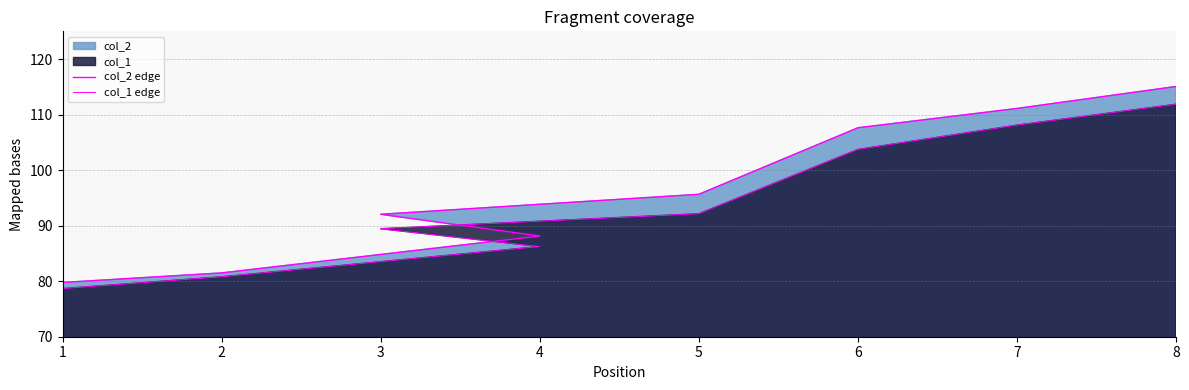

Reading left to right, transcribe all the data shown in this chart.

col_2 edge: 79.8	81.5	88.1	92.0	95.7	107.6	111.1	115.1
col_1 edge: 78.7	80.8	86.2	89.5	92.2	103.7	108.1	111.9